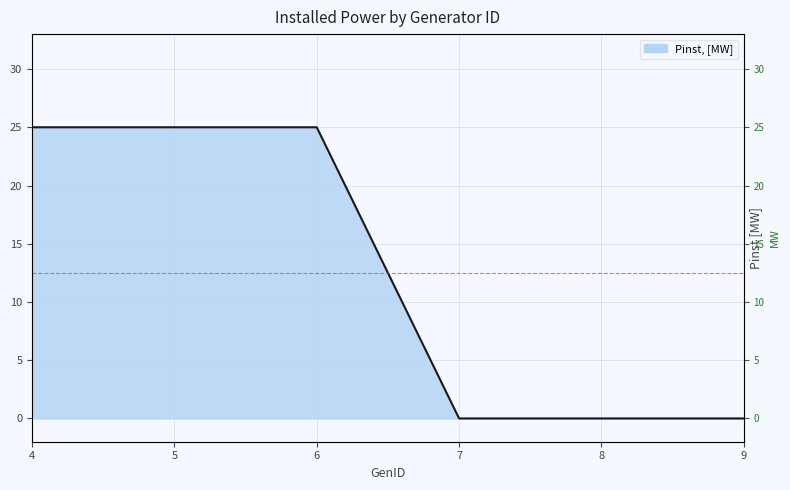

Which label corresponds to the largest value in the chart?

4